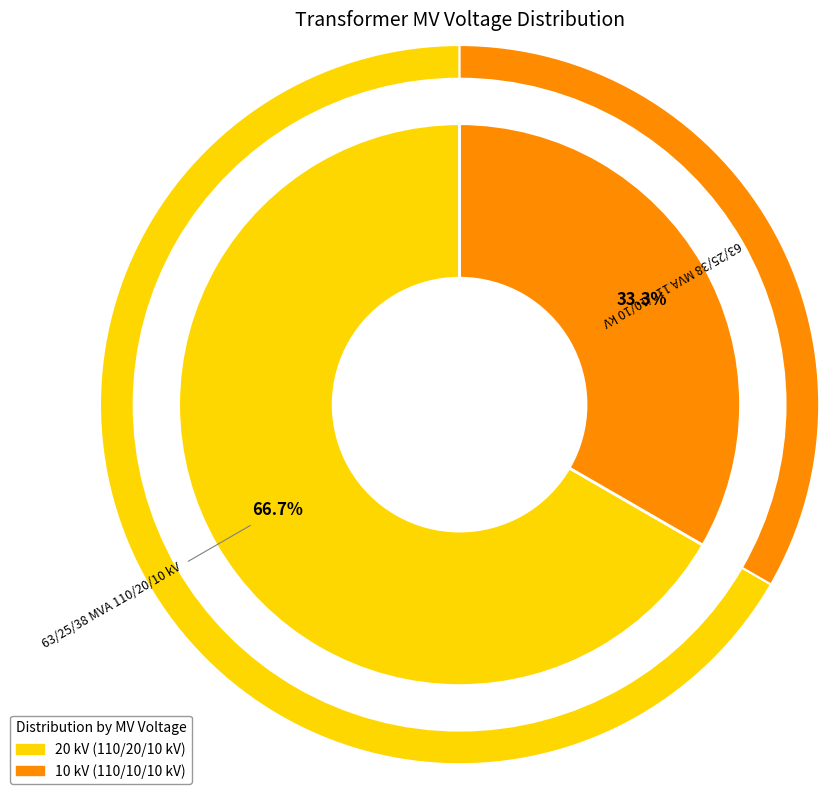

Count the number of slices in the pie.

2